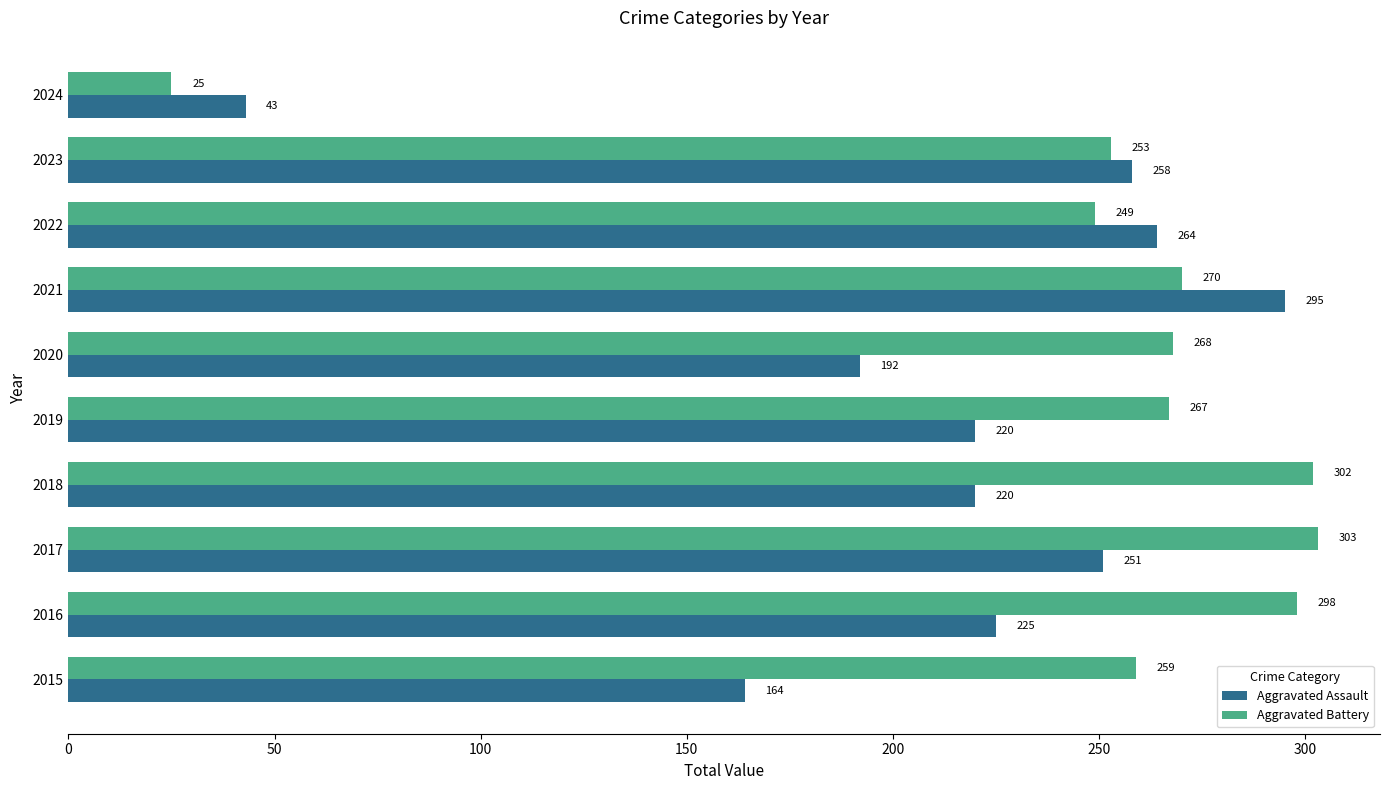

At which label does Aggravated Assault reach its minimum?

2024